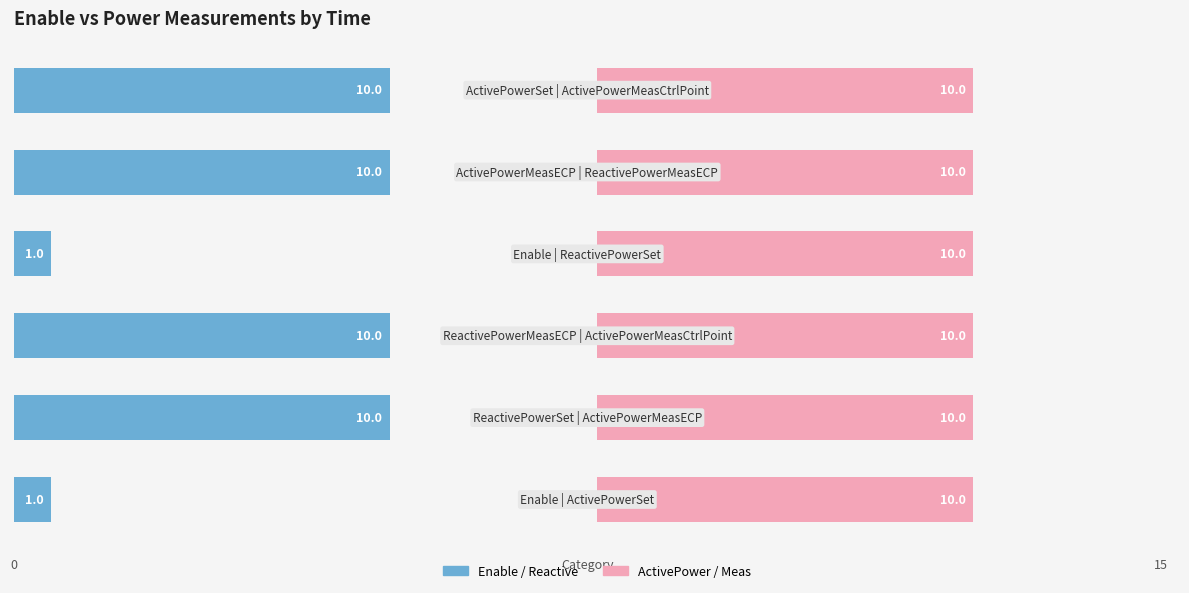

What is the sum of all Enable / Reactive / Meas values?

42.0